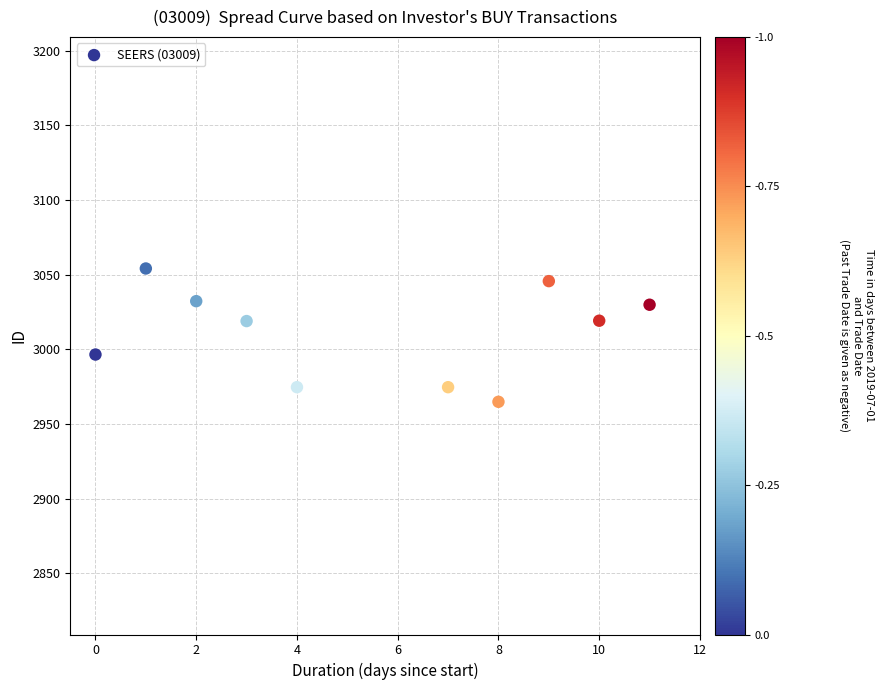

What is the range of Y values (max minus min)?

89.3